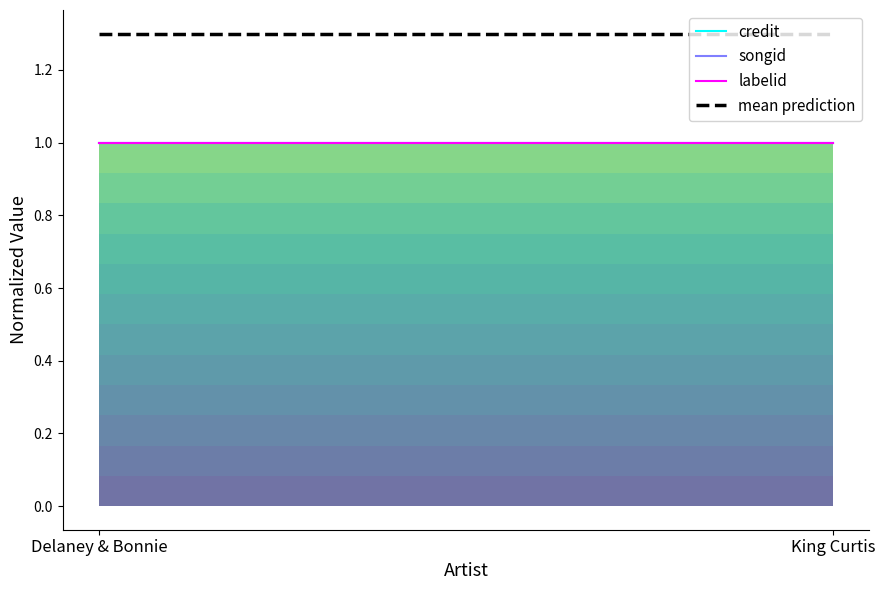

How many lines are shown in the chart?

4